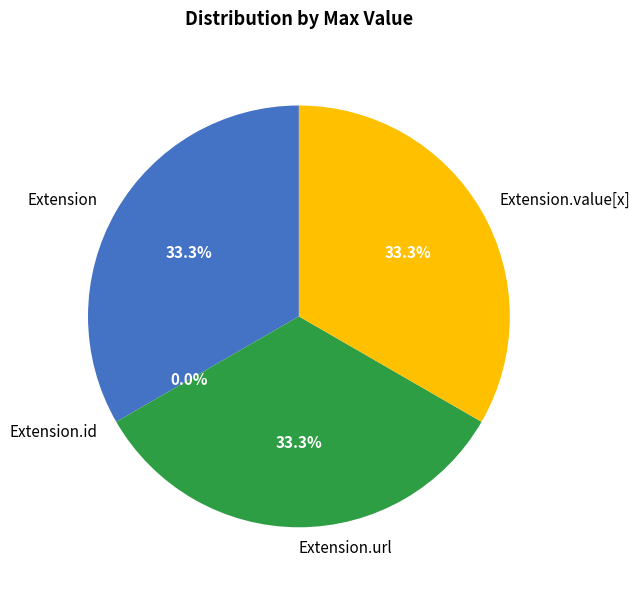

Is it true that Extension is 20% of the pie?

False